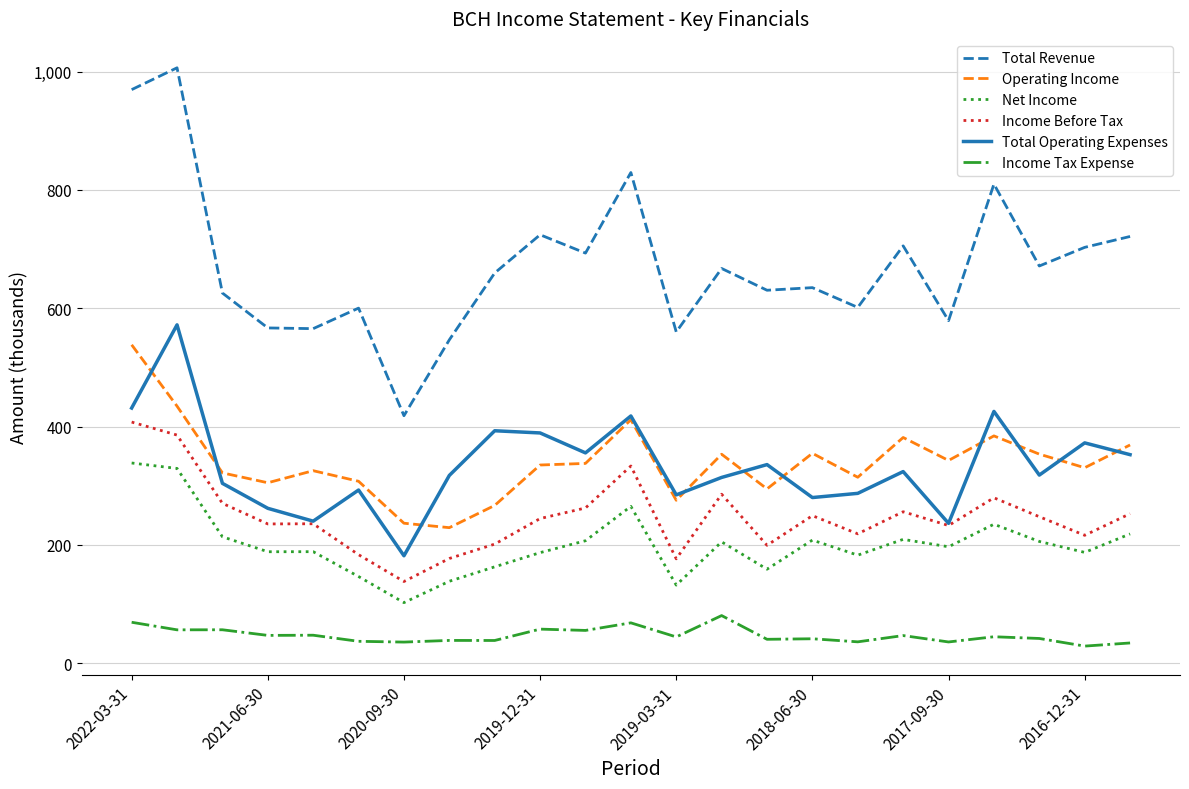

What is the greatest value displayed?

1006.4